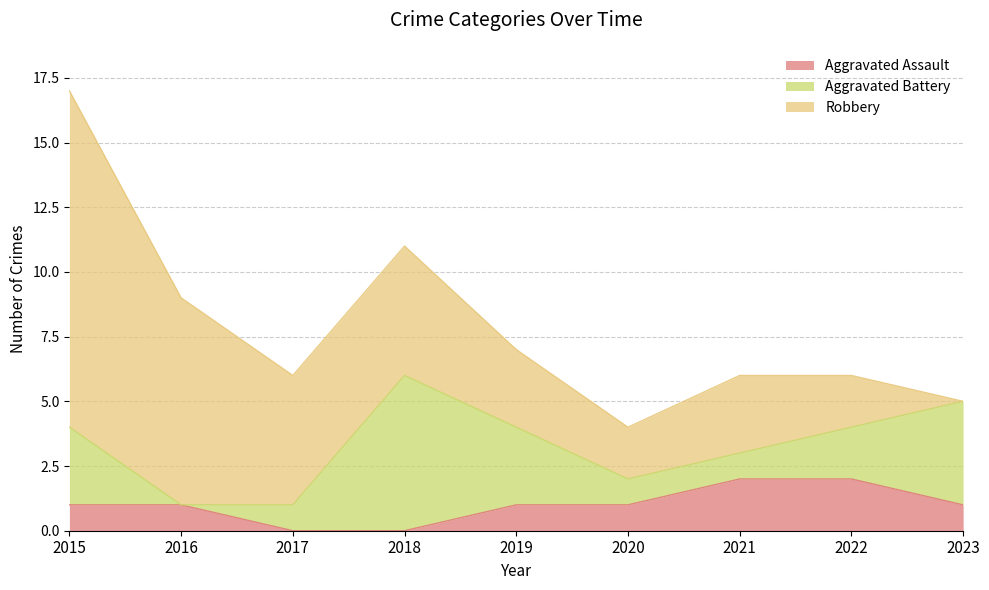

Is the value of Aggravated Battery at 2015 greater than the value of Robbery at 2019?

No